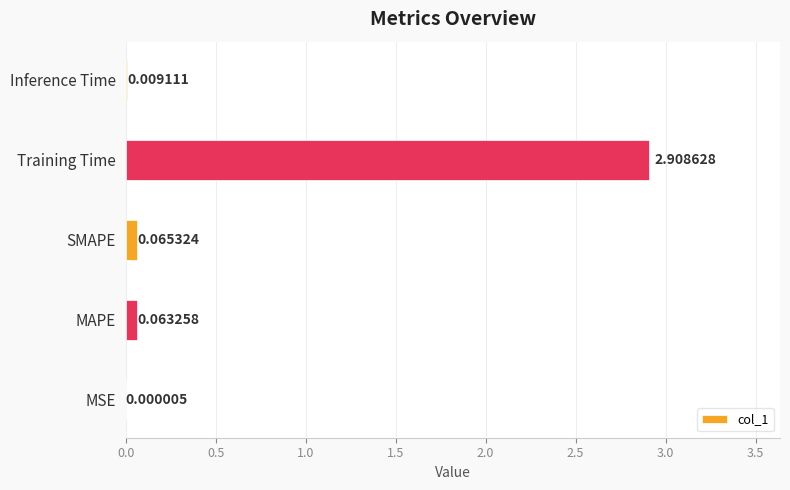

Which has a higher value, MSE or Training Time?

Training Time